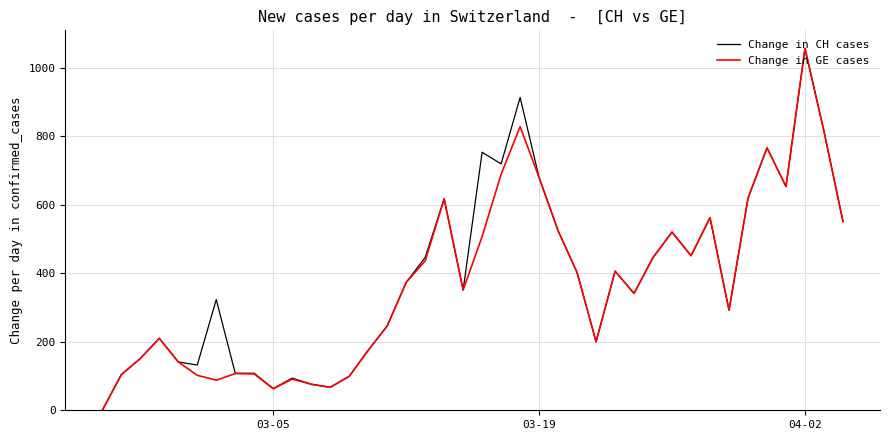

What is the maximum value for Change in CH cases?

1056